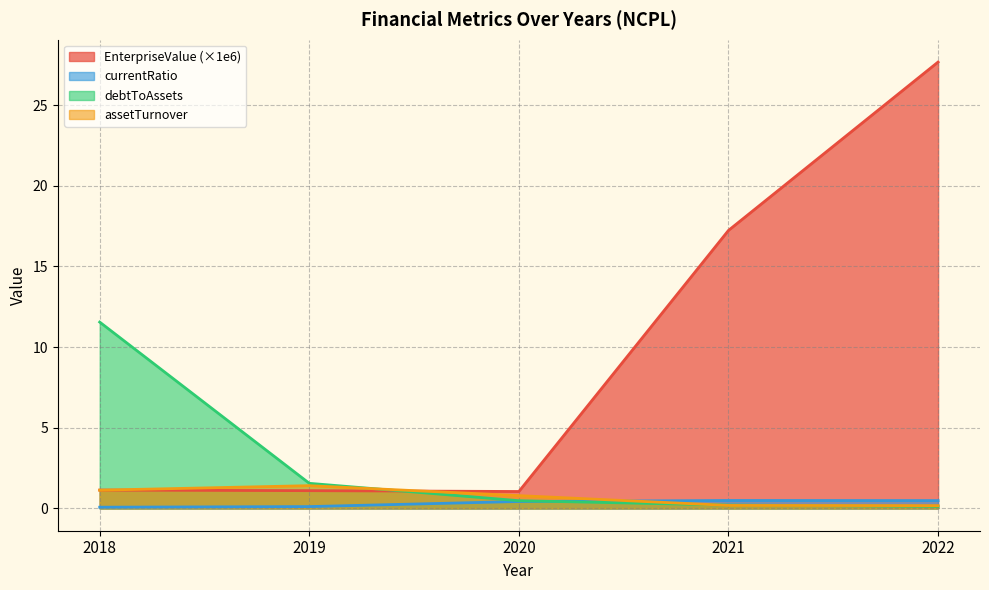

True or false: debtToAssets has a value of 1.6 at 2019.

True